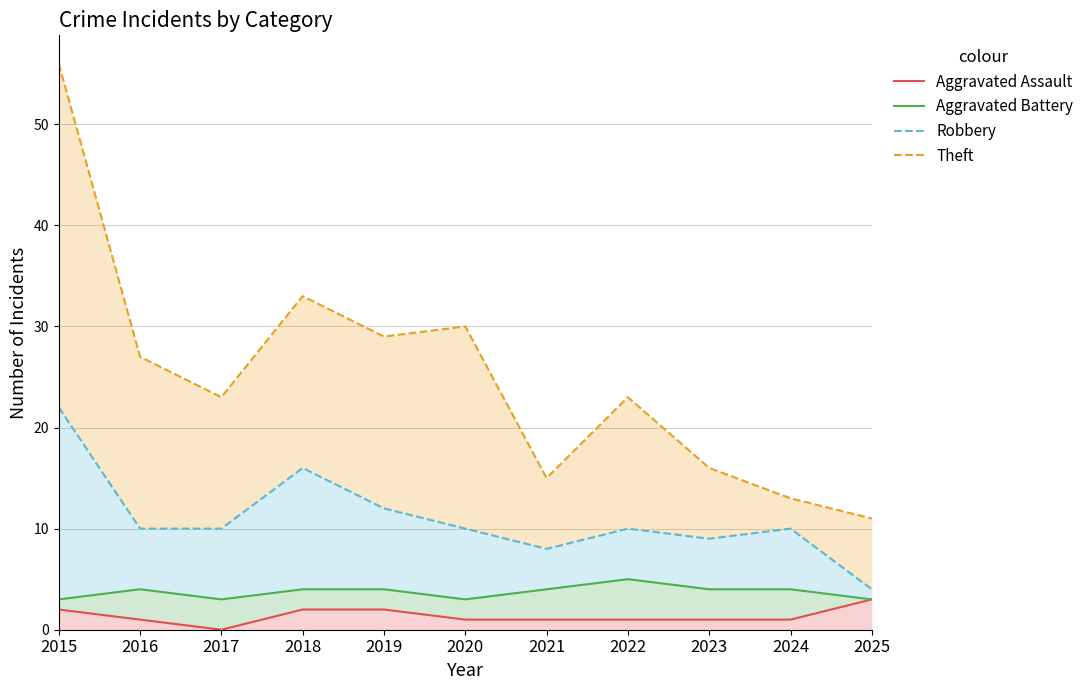

How many categories are shown in the chart?

11